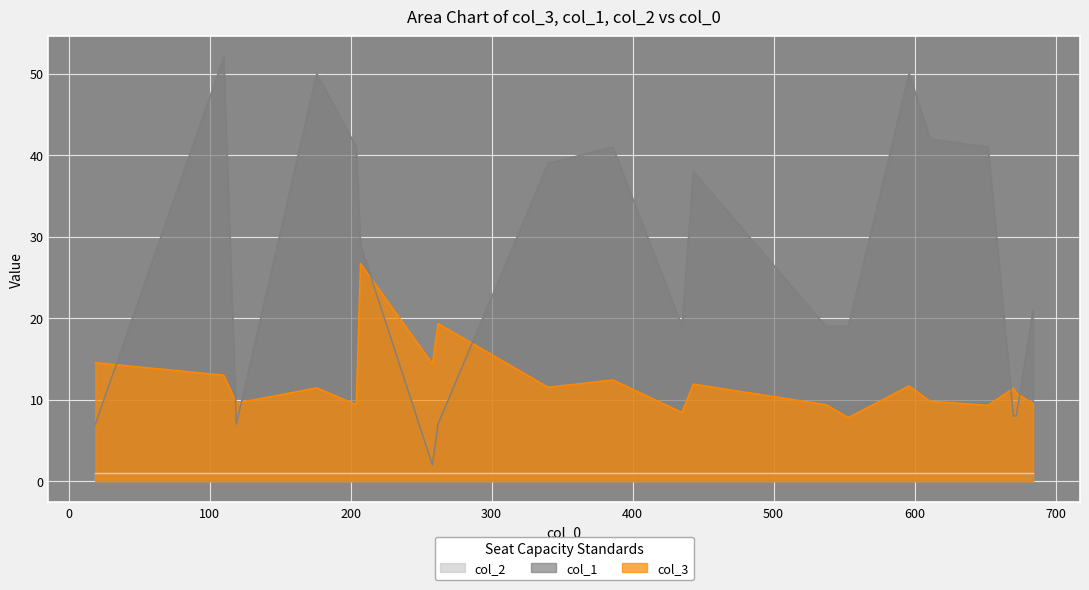

At how many categories does at least one series exceed 23?

10